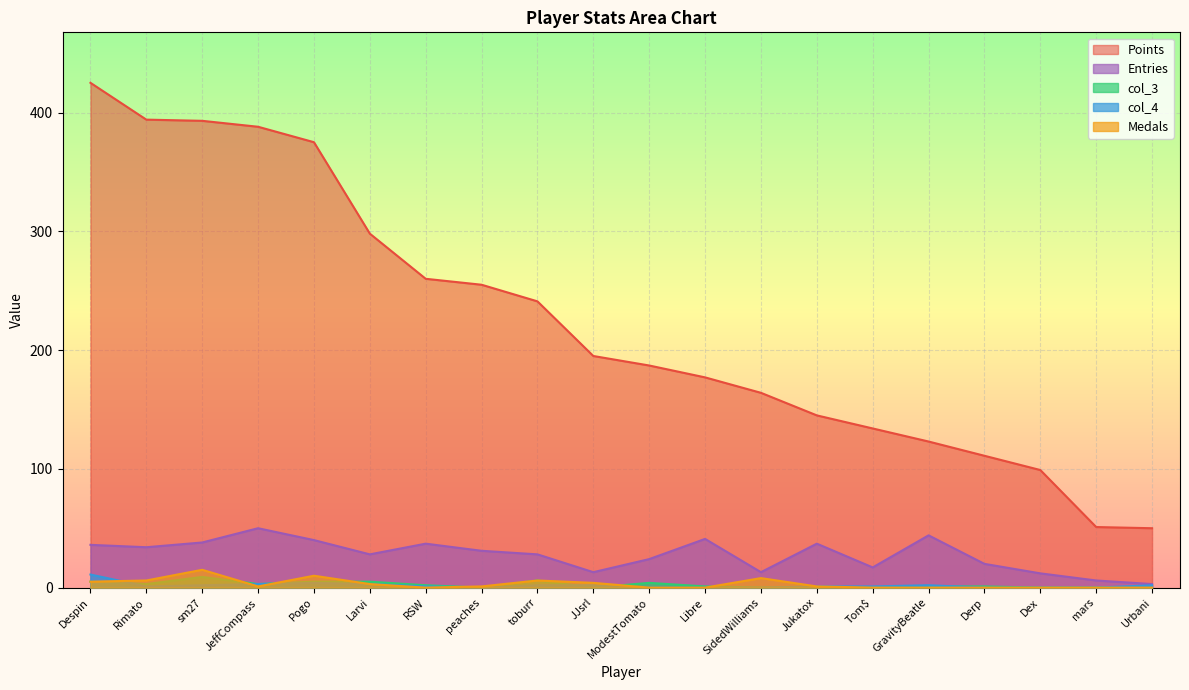

What is the greatest value displayed?

425